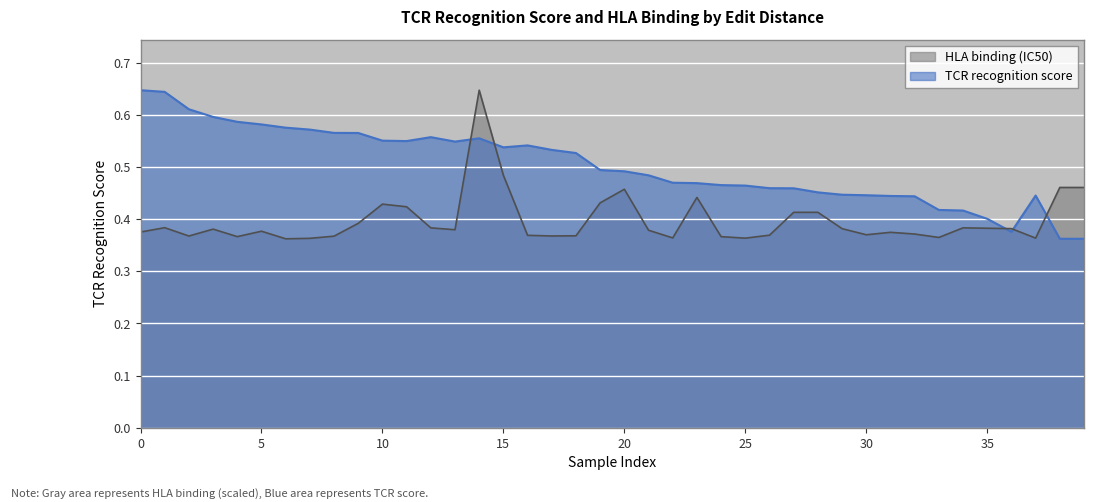

Where is the first local minimum for TCR recognition score?

11